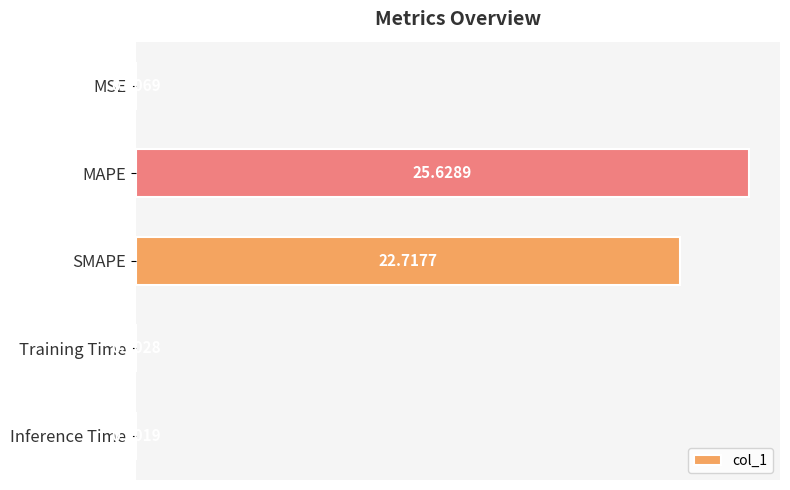

What is the change in value from MAPE to SMAPE?

-2.9